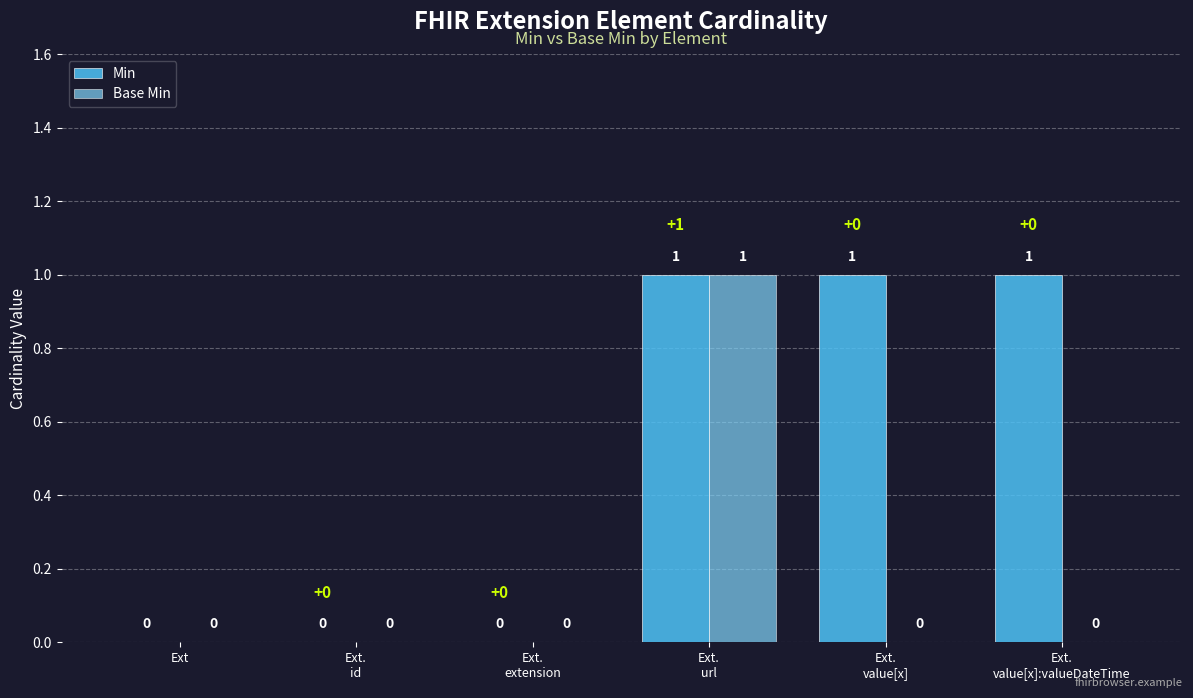

Is it true that Min equals 0 at Ext.
id?

True